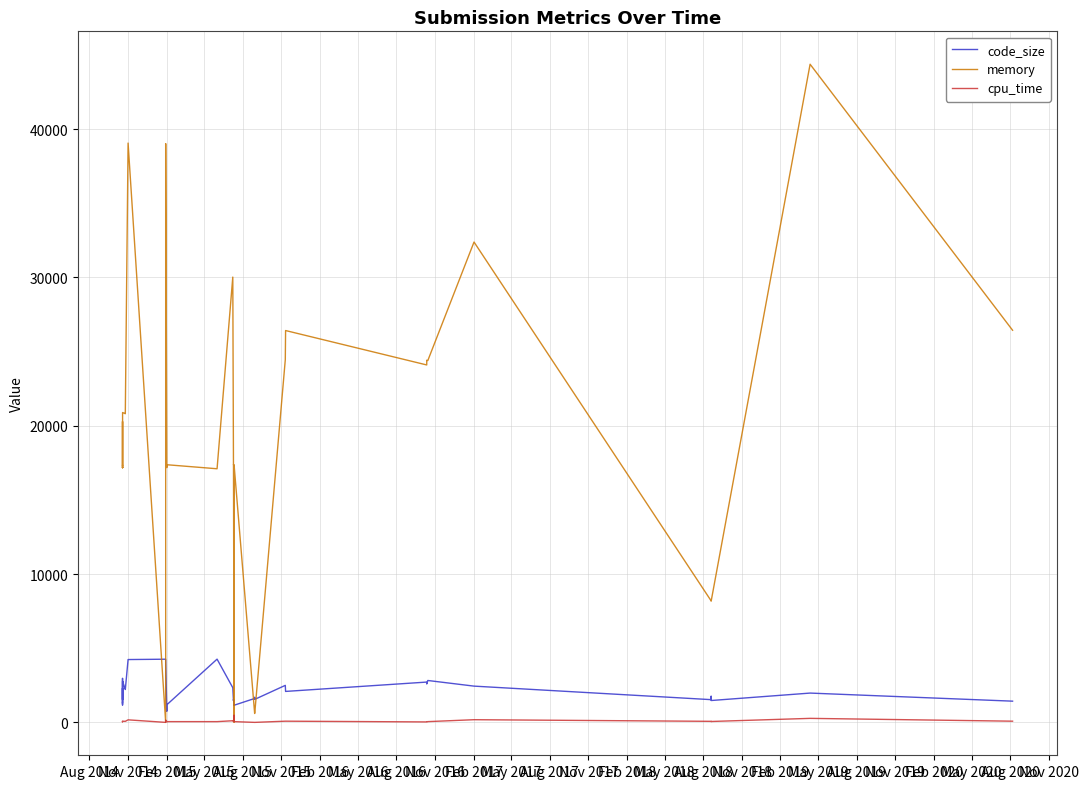

What is the maximum value for code_size?

4263